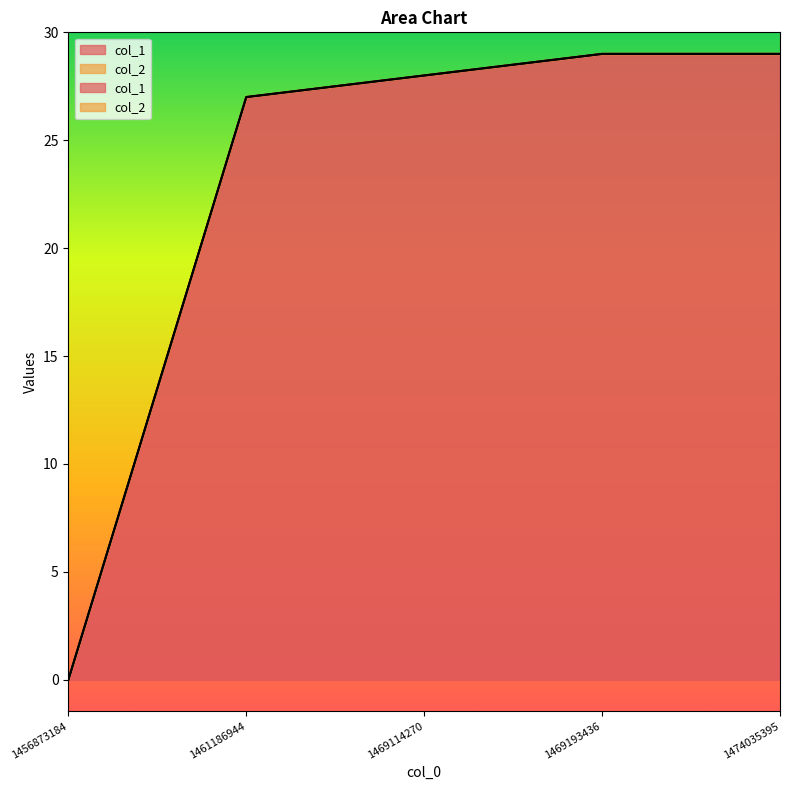

What is the difference between the values at 1474035395 and 1456873184?

29